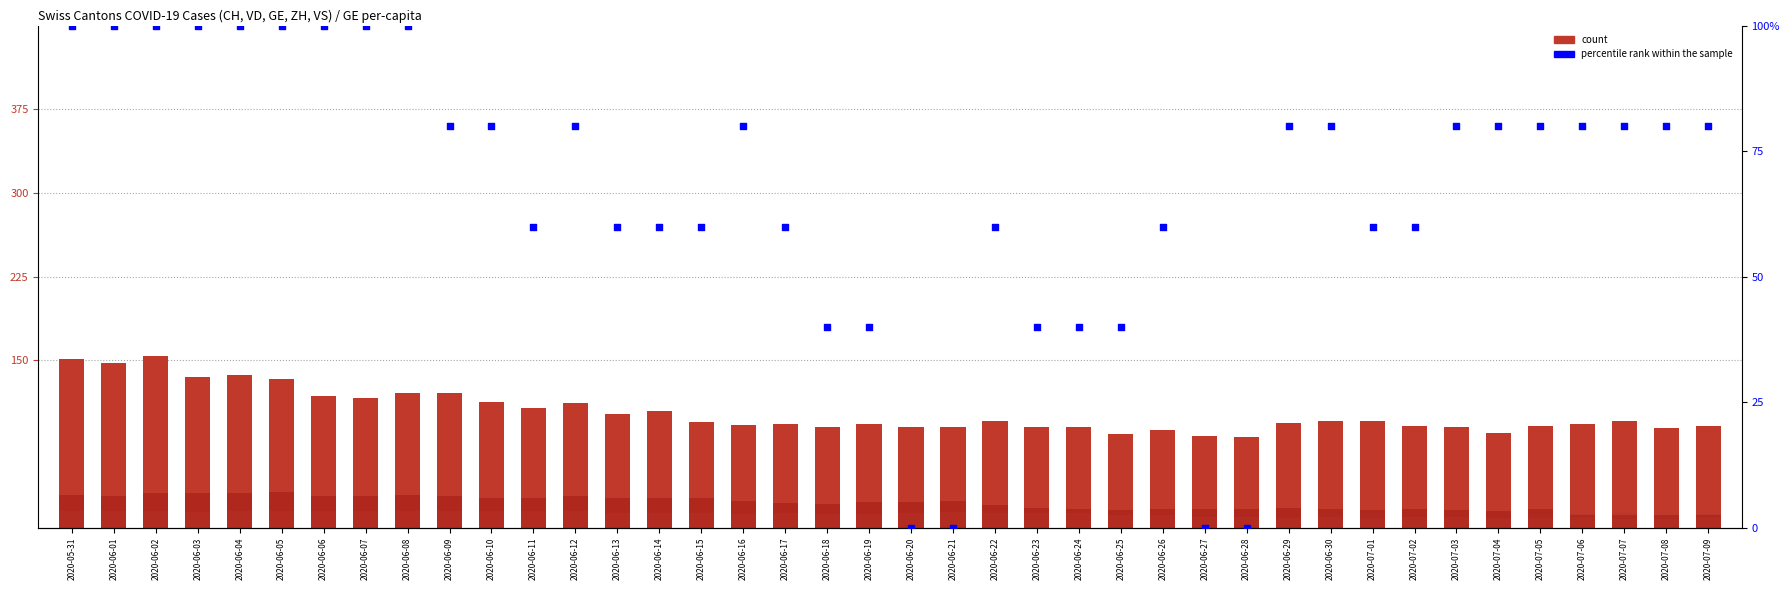

Which series contains the highest Y value?

count